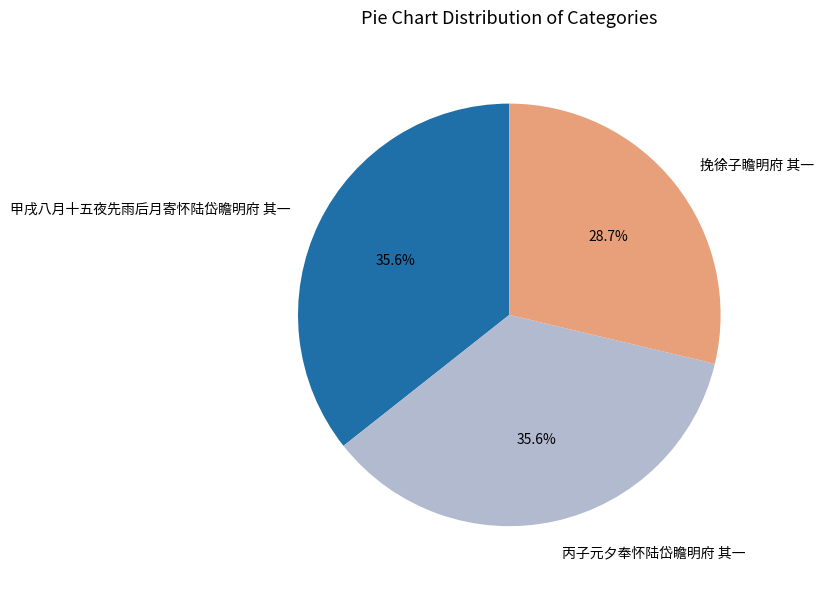

To the nearest percent, what is the difference between the largest and smallest slice percentages?

7%